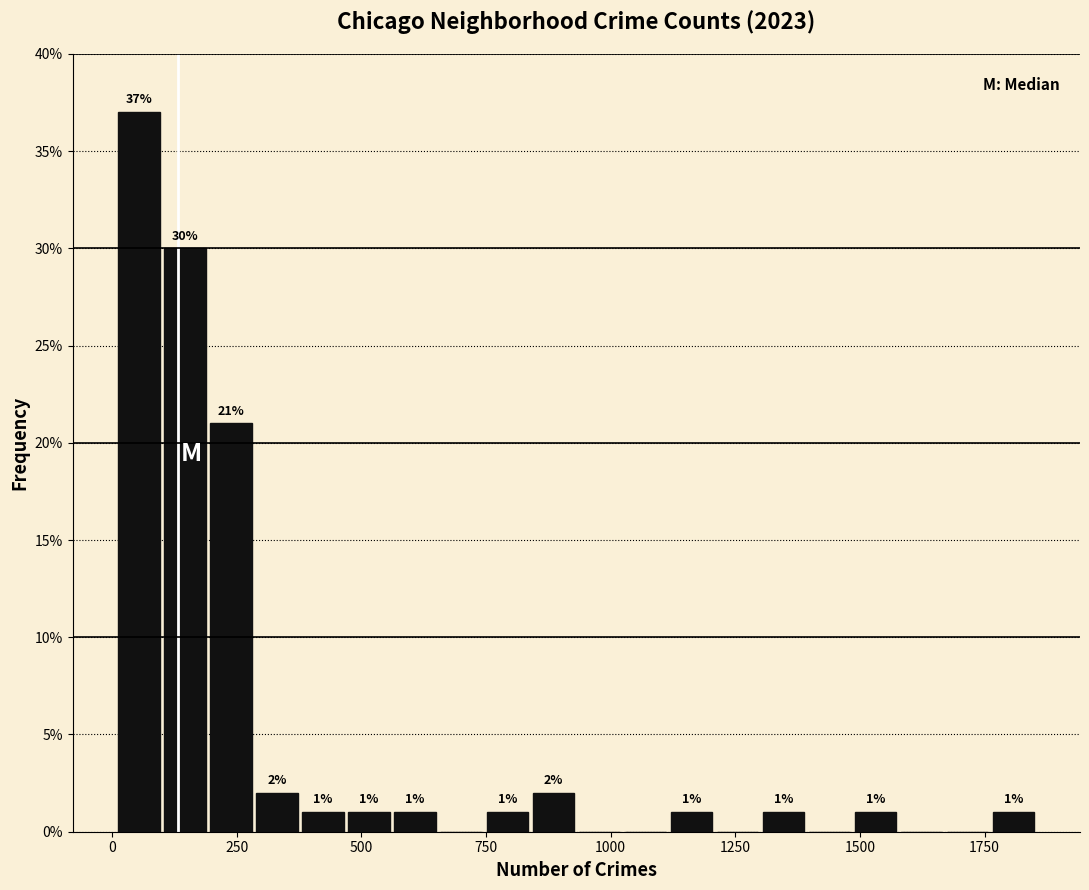

Read against the x-axis, roughly where is the centre of the tallest bar?

50